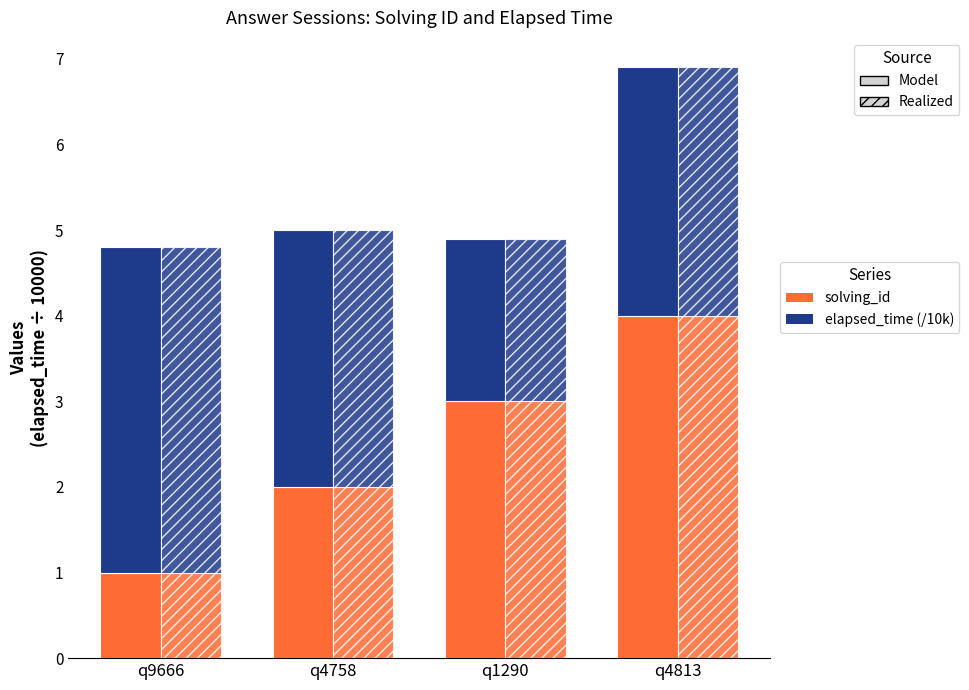

Reading left to right, extract all data points from this chart.

solving_id (Model): q9666=1.0	q4758=2.0	q1290=3.0	q4813=4.0
solving_id (Realized): q9666=1.0	q4758=2.0	q1290=3.0	q4813=4.0
elapsed_time (Model): q9666=3.8	q4758=3.0	q1290=1.9	q4813=2.9
elapsed_time (Realized): q9666=3.8	q4758=3.0	q1290=1.9	q4813=2.9